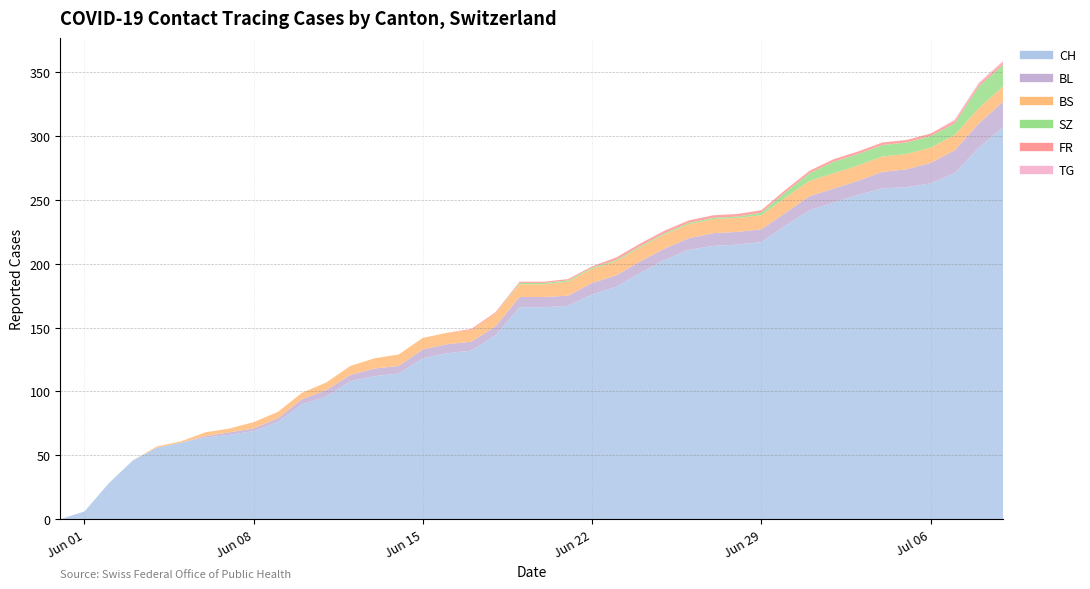

Is it true that SZ equals -11 at 5?

False